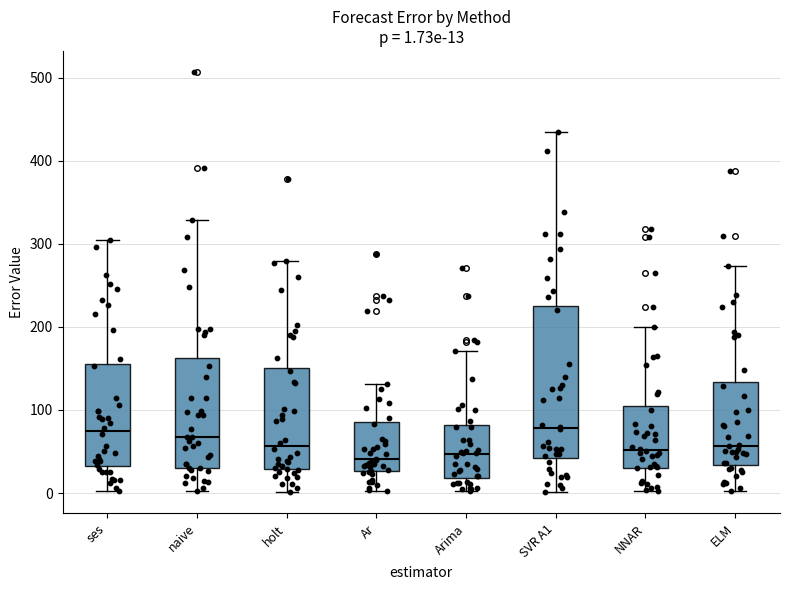

Comparing the boxes themselves (not the whiskers), which one is the tallest?

SVR A1